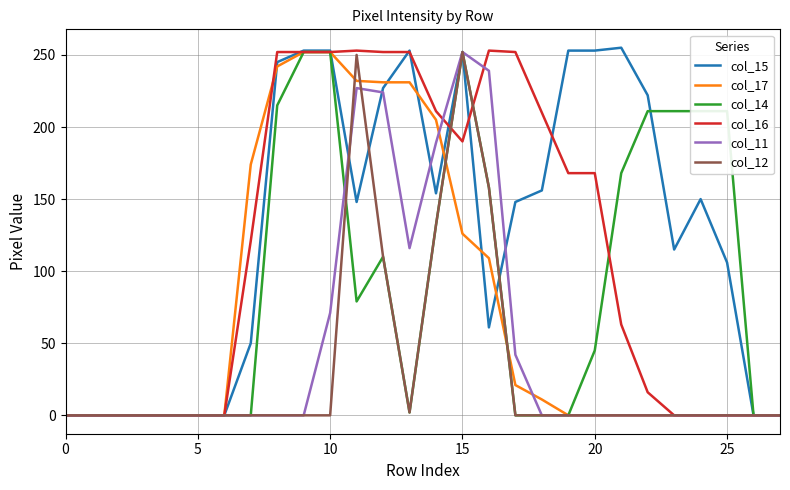

Which series has the widest spread of values?

col_15